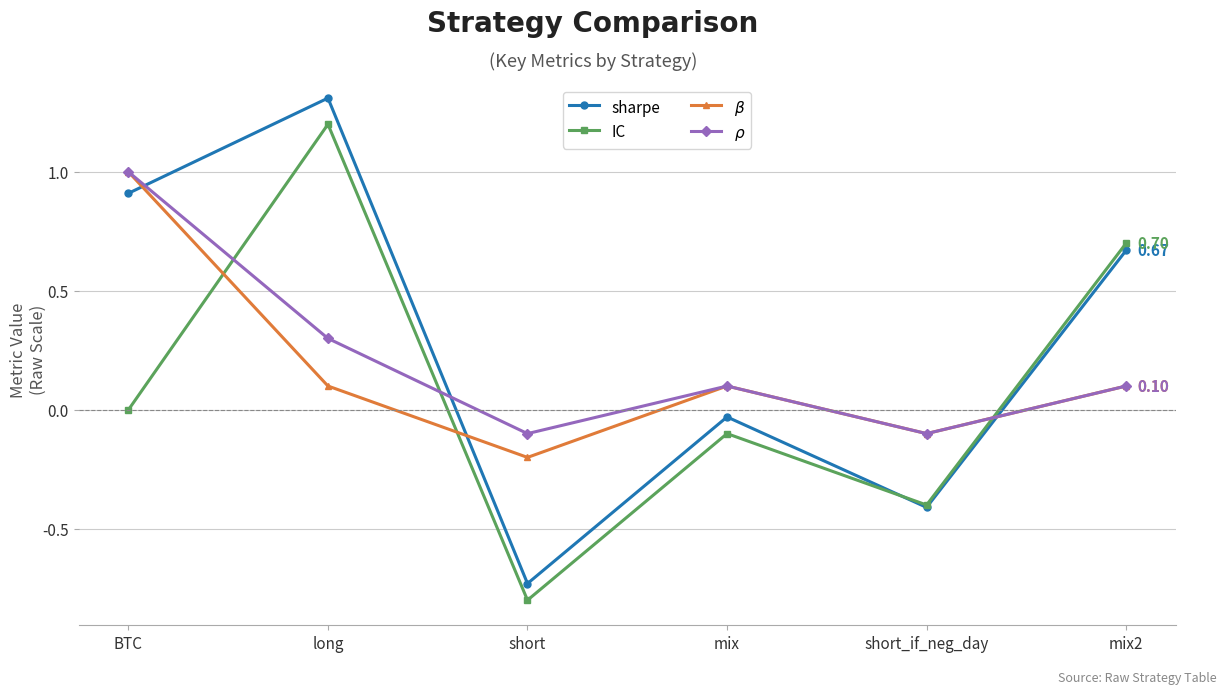

What is the label of the 1st point from the left?

BTC